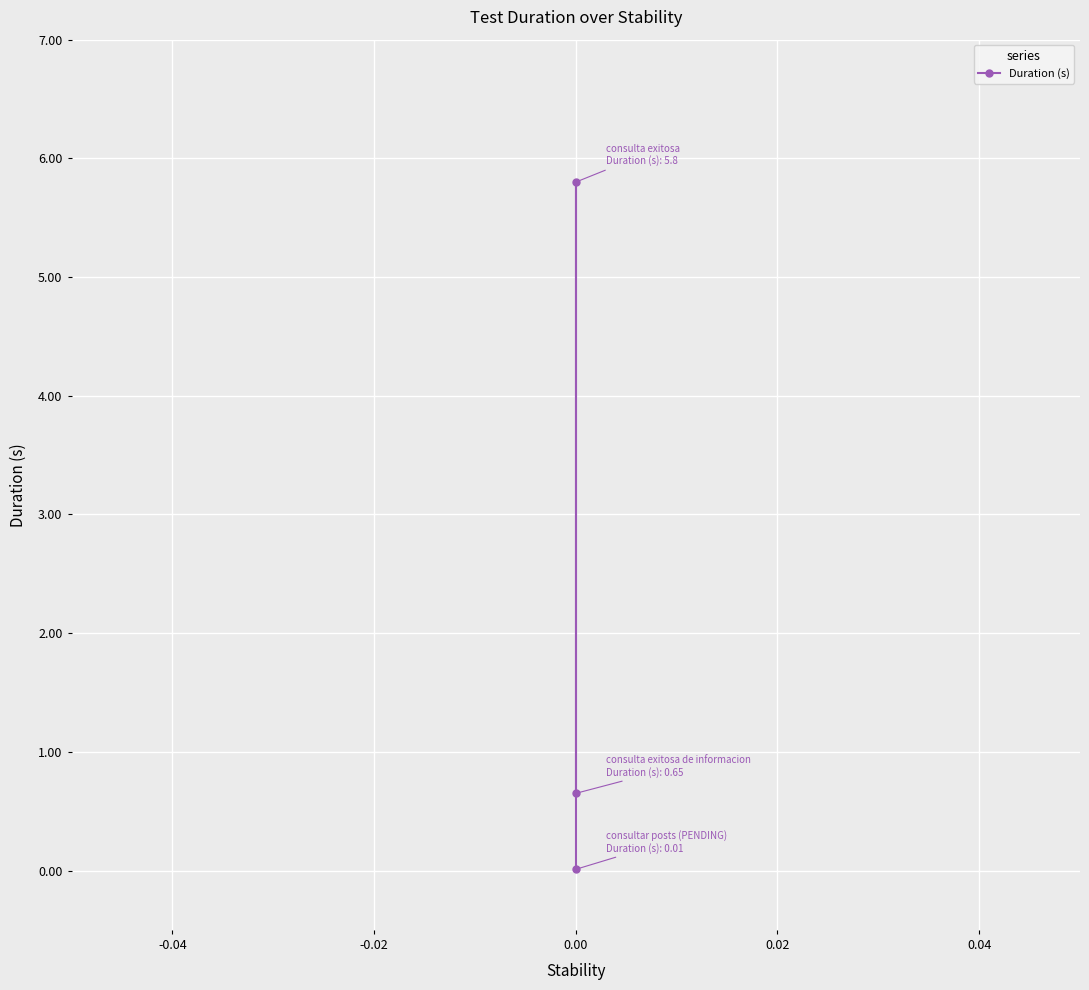

Count the number of data series in this chart.

1